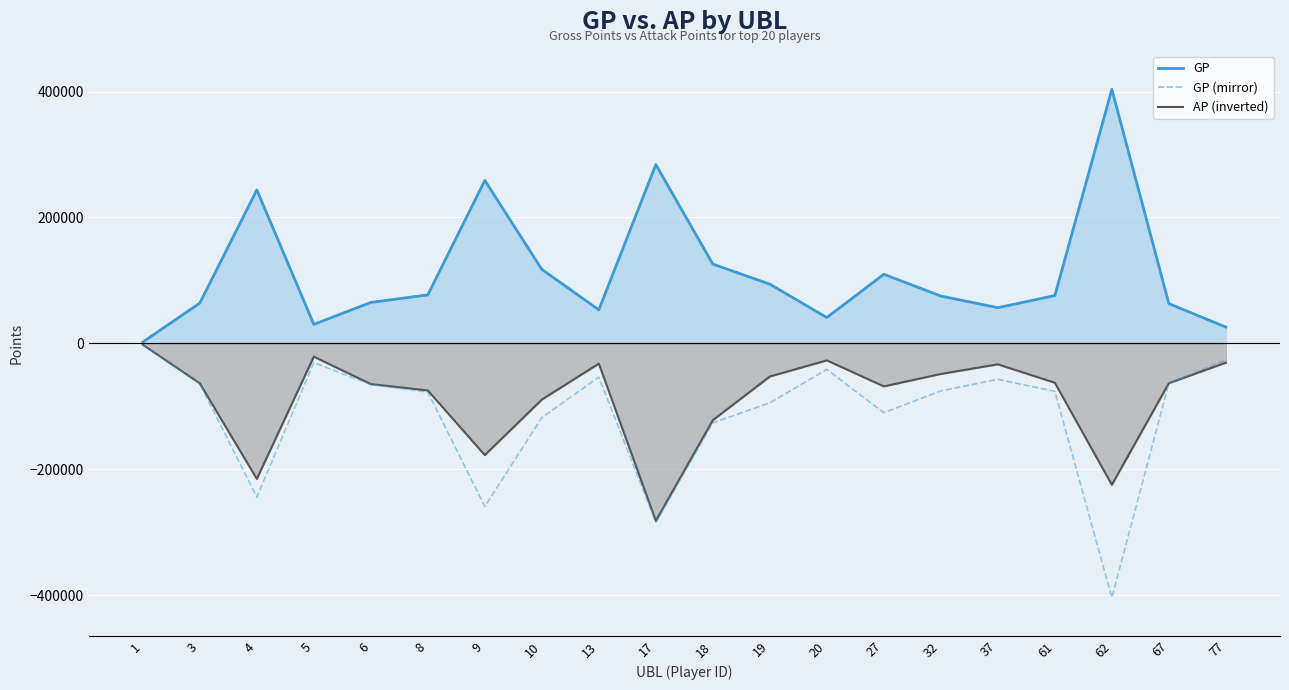

True or false: there are more than 2 points higher than both neighbors.

True